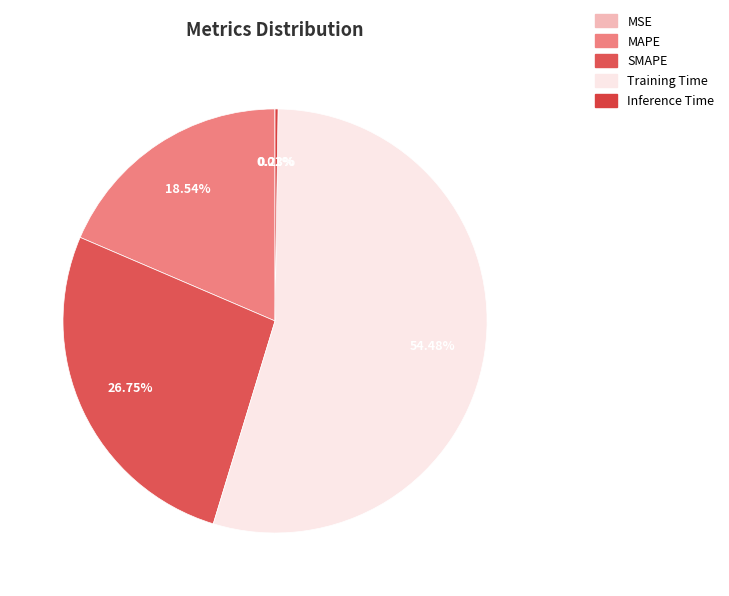

Which category has the biggest portion of the pie?

Training Time